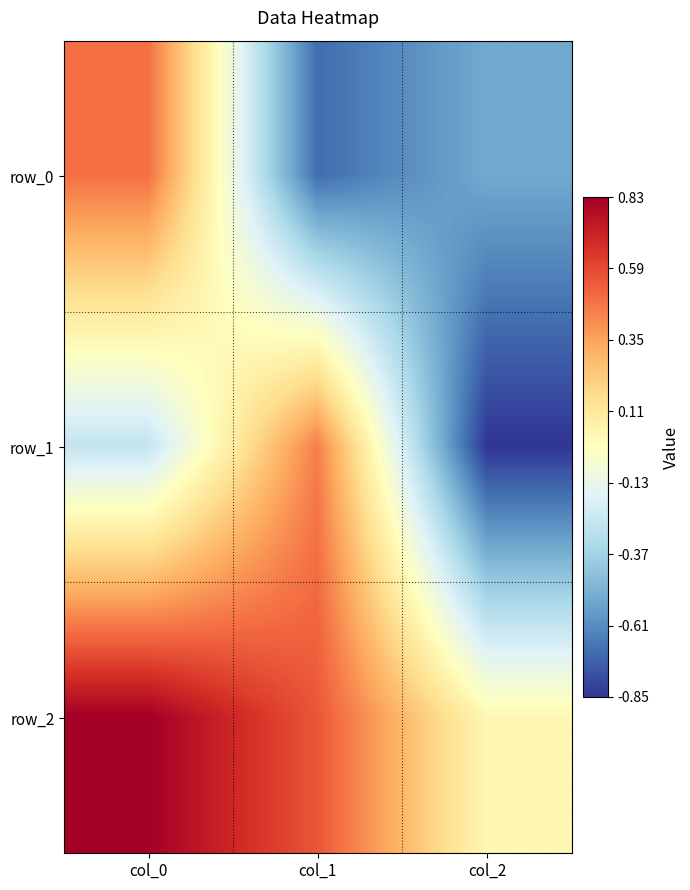

The value of row_1 at col_2 is -0.4. True or false?

False